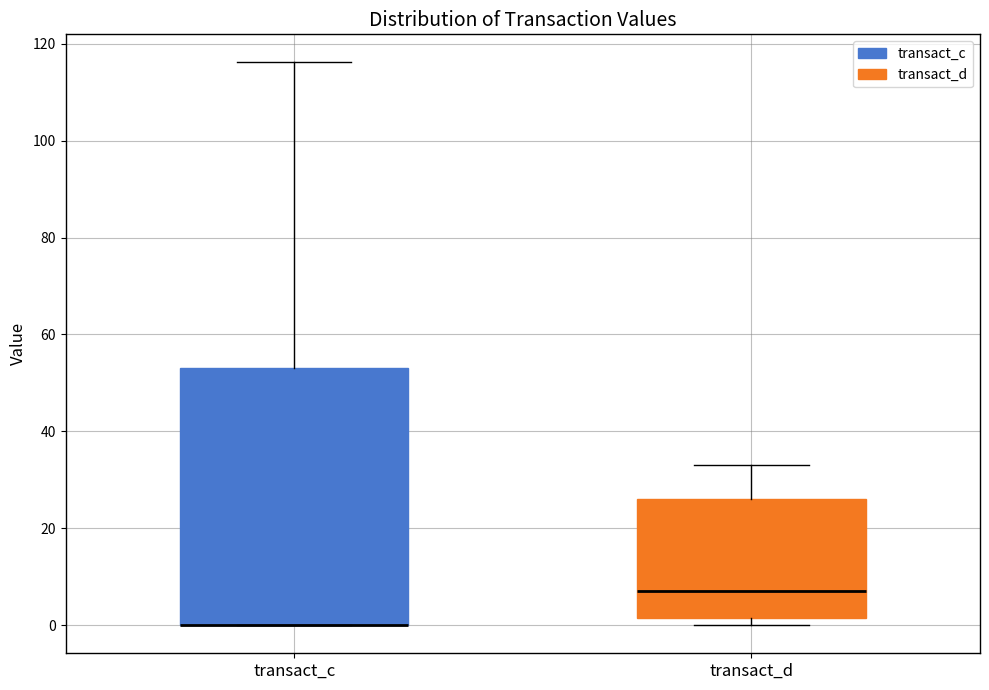

Reading left to right, read every box against the y-axis: the position of its median line, the range the box covers, and the ends of its whiskers. The values are not printed on the chart, so give them approximately, as read against the axis.

transact_c: median 0 (drawn on the box's lower edge), box 0 to 54, whiskers 0 to 116
transact_d: median 6, box 2 to 26, whiskers 0 to 32